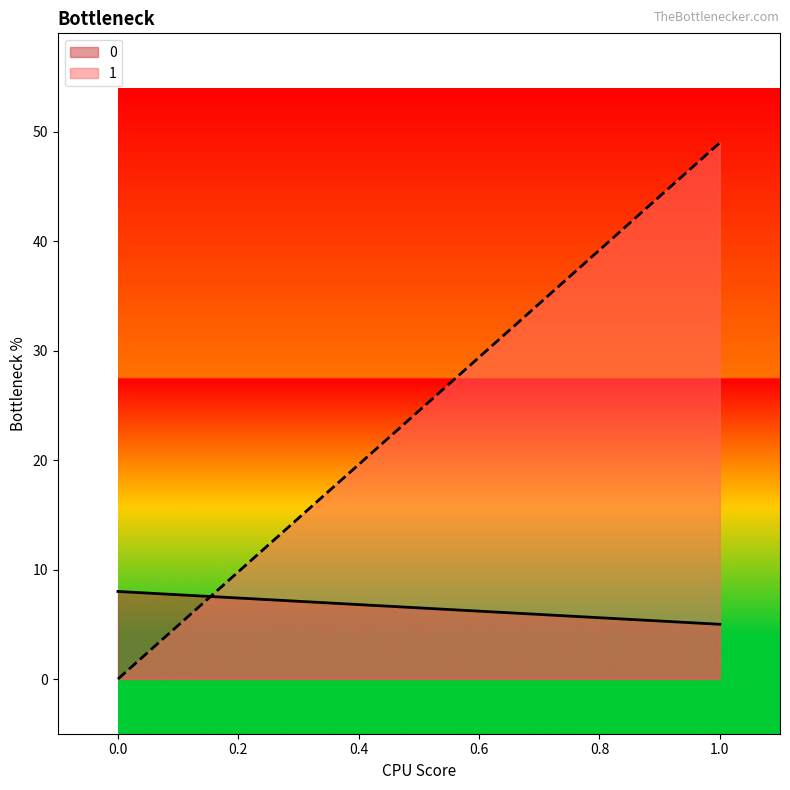

What is the sum of the 1 values at 1 and 0?

49